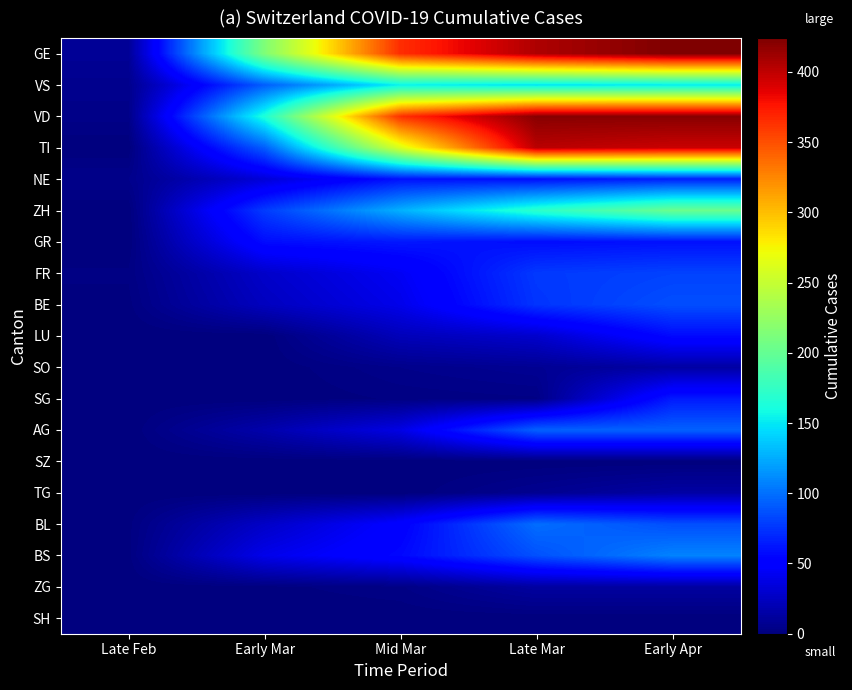

List the series in order of their peak value, highest first.

GE, VD, TI, ZH, VS, BS, BL, AG, BE, FR, NE, SG, GR, LU, SO, TG, ZG, SZ, SH